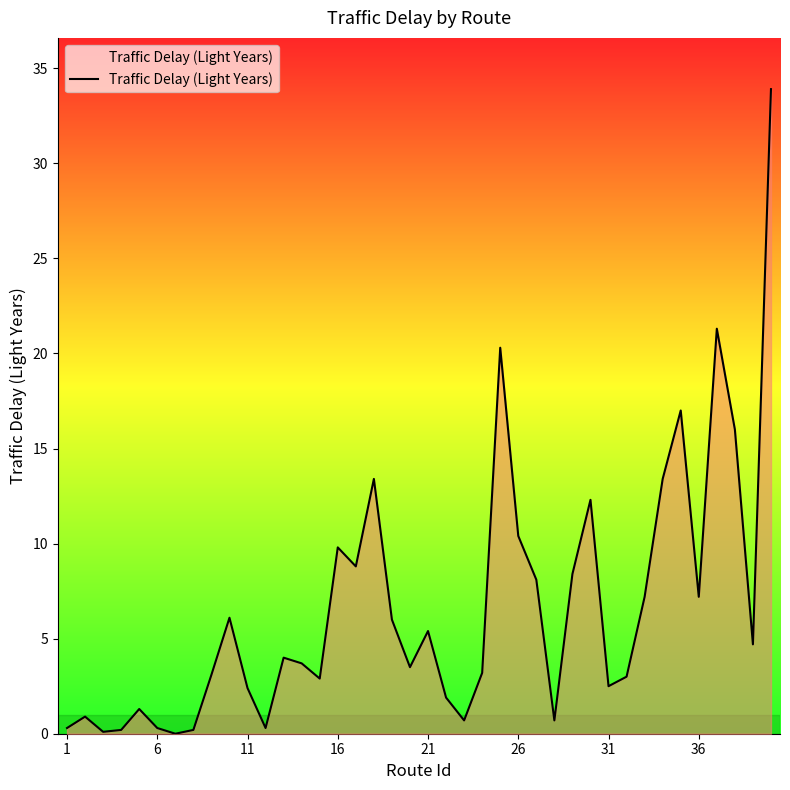

What is the greatest value displayed?

33.9